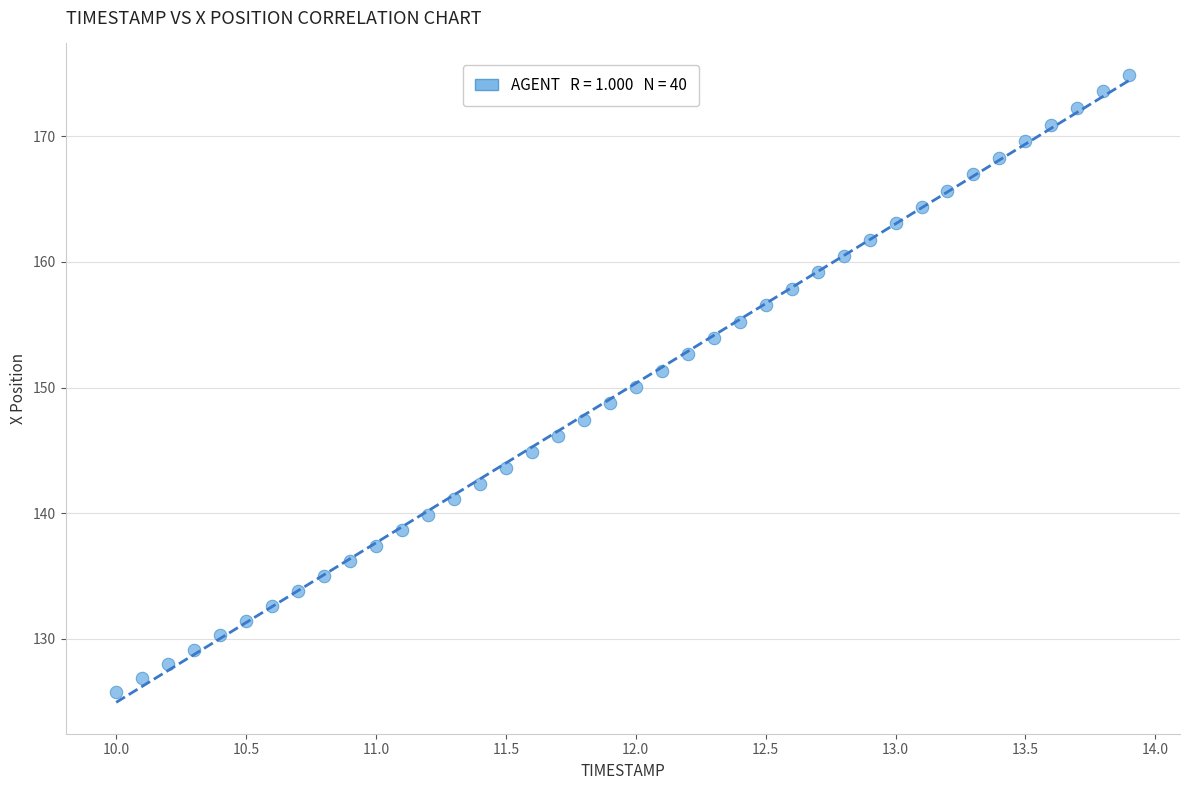

What is the range of X values (max minus min)?

3.9